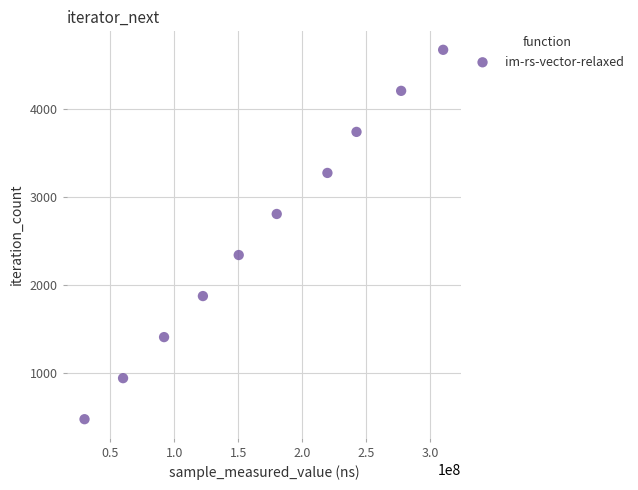

What is the range of X values (max minus min)?

280136604